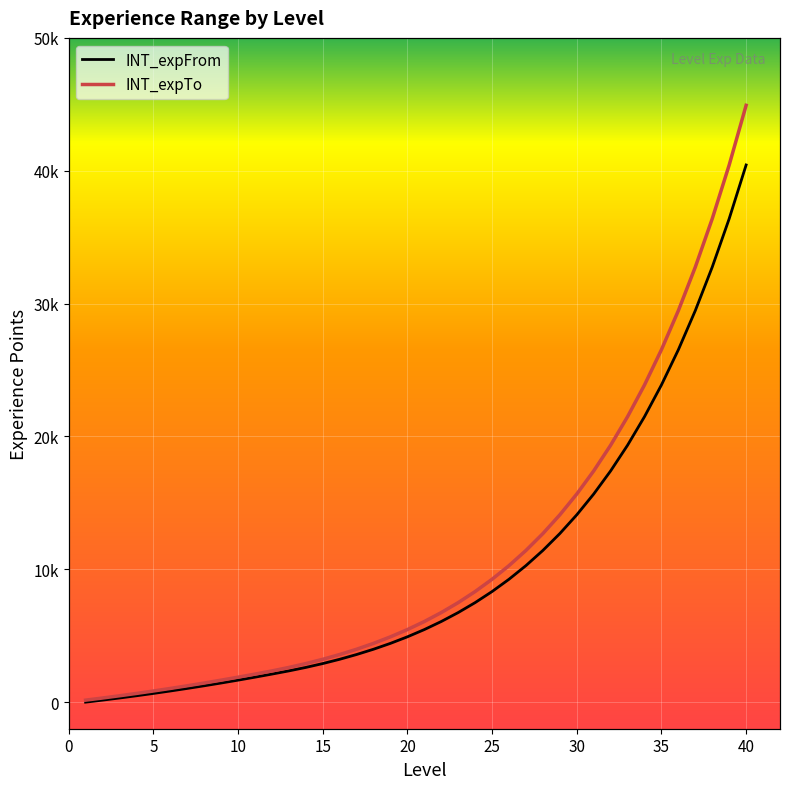

True or false: INT_expTo has a value of 2989 at 10.

False